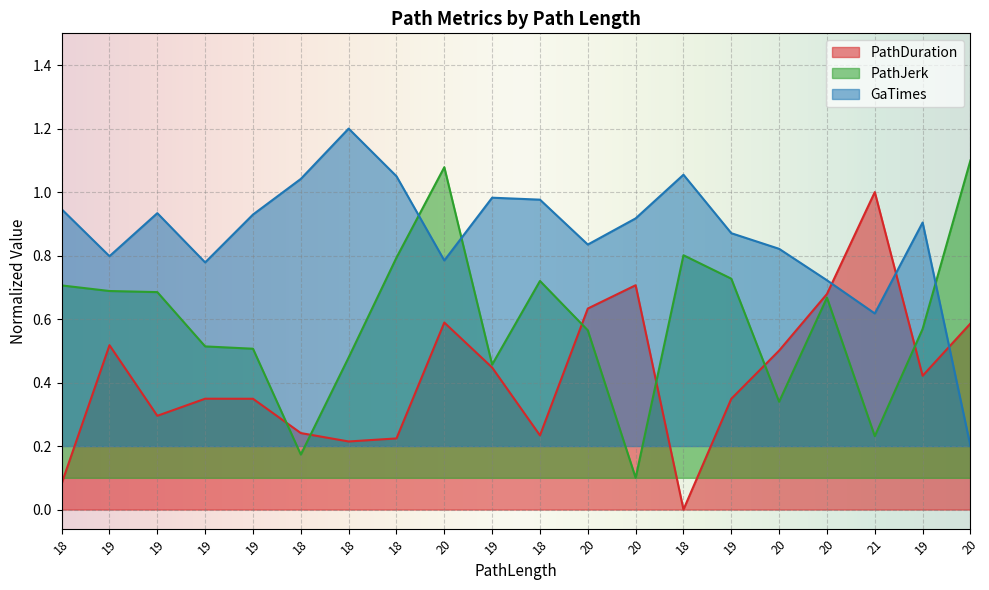

Reading right to left, transcribe all the data shown in this chart.

PathDuration: 0.6	0.4	1.0	0.7	0.5	0.3	0.0	0.7	0.6	0.2	0.4	0.6	0.2	0.2	0.2	0.3	0.3	0.3	0.5	0.1
PathJerk: 1.1	0.6	0.2	0.7	0.3	0.7	0.8	0.1	0.6	0.7	0.5	1.1	0.8	0.5	0.2	0.5	0.5	0.7	0.7	0.7
GaTimes: 0.2	0.9	0.6	0.7	0.8	0.9	1.1	0.9	0.8	1.0	1.0	0.8	1.0	1.2	1.0	0.9	0.8	0.9	0.8	0.9